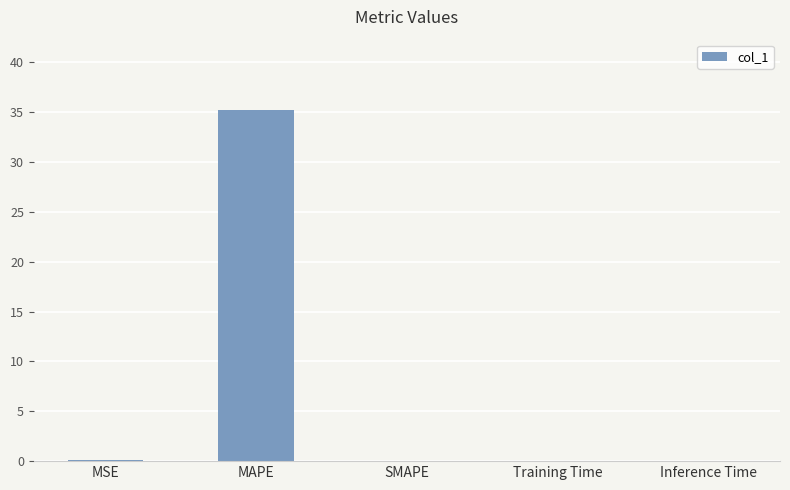

Between MAPE and MSE, which is larger?

MAPE